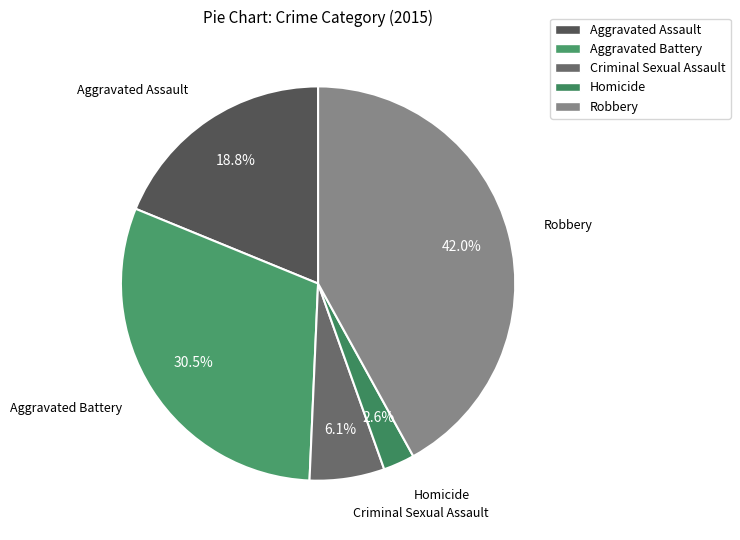

Which category has the smallest portion of the pie?

Homicide